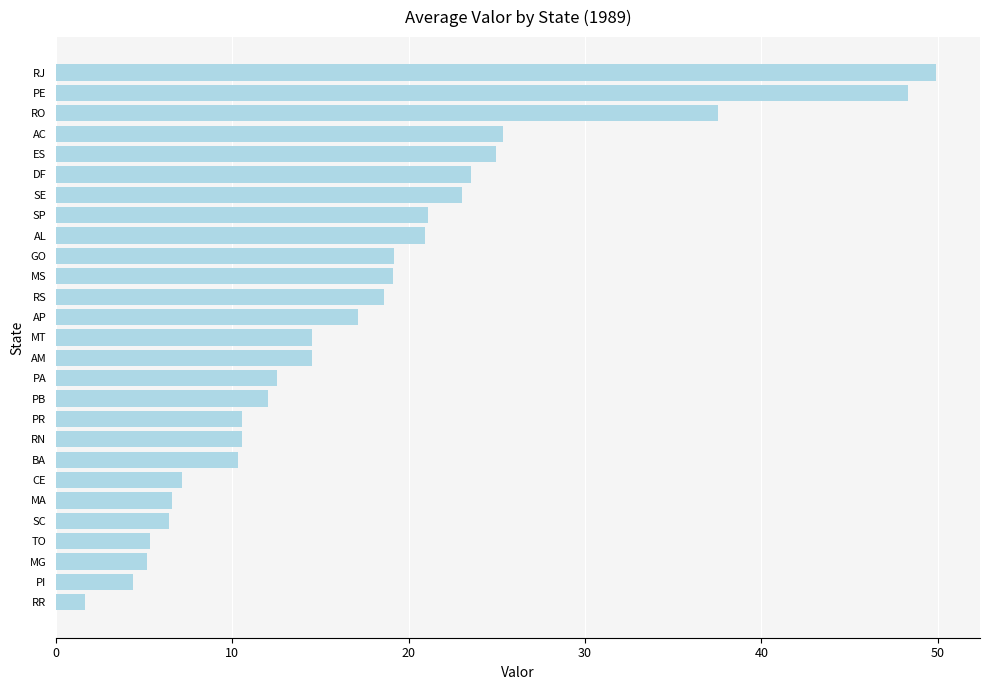

What value does the data have at MS?

19.1